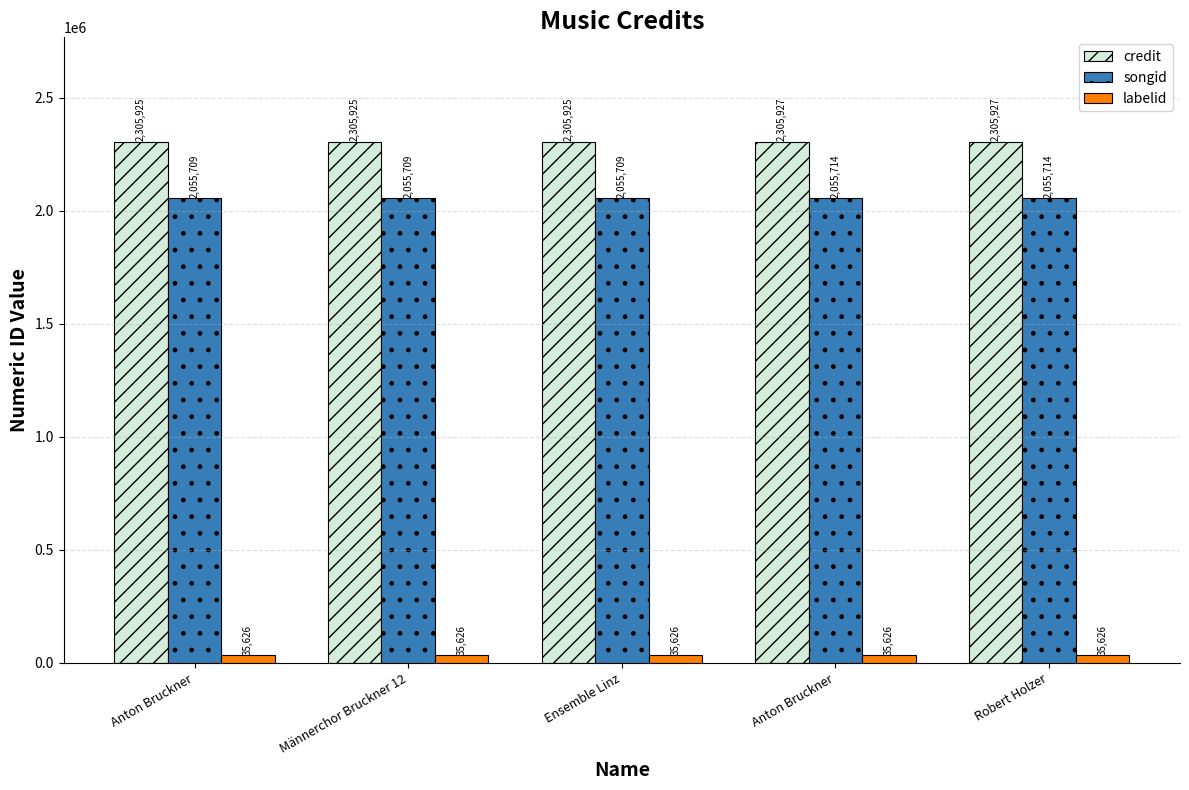

At which category is the sum across all series the highest?

Anton Bruckner